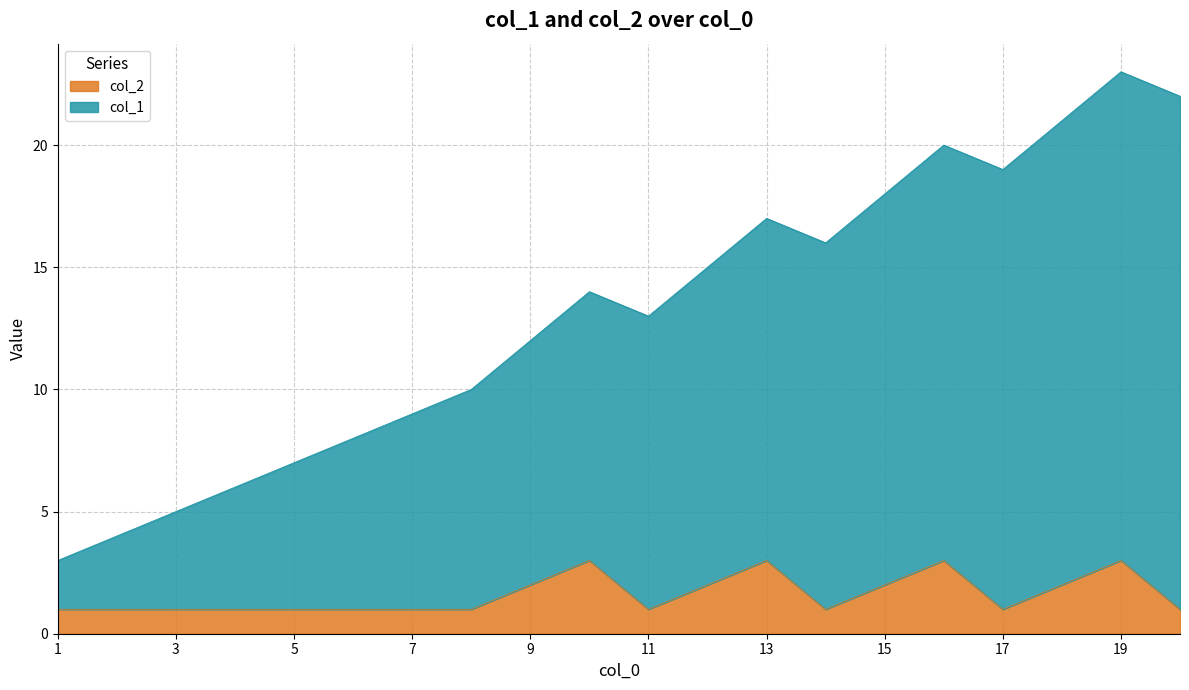

Reading left to right, list all the values displayed in this chart.

col_1: 1=3	2=4	3=5	4=6	5=7	6=8	7=9	8=10	9=12	10=14	11=13	12=15	13=17	14=16	15=18	16=20	17=19	18=21	19=23	20=22
col_2: 1=1	2=1	3=1	4=1	5=1	6=1	7=1	8=1	9=2	10=3	11=1	12=2	13=3	14=1	15=2	16=3	17=1	18=2	19=3	20=1